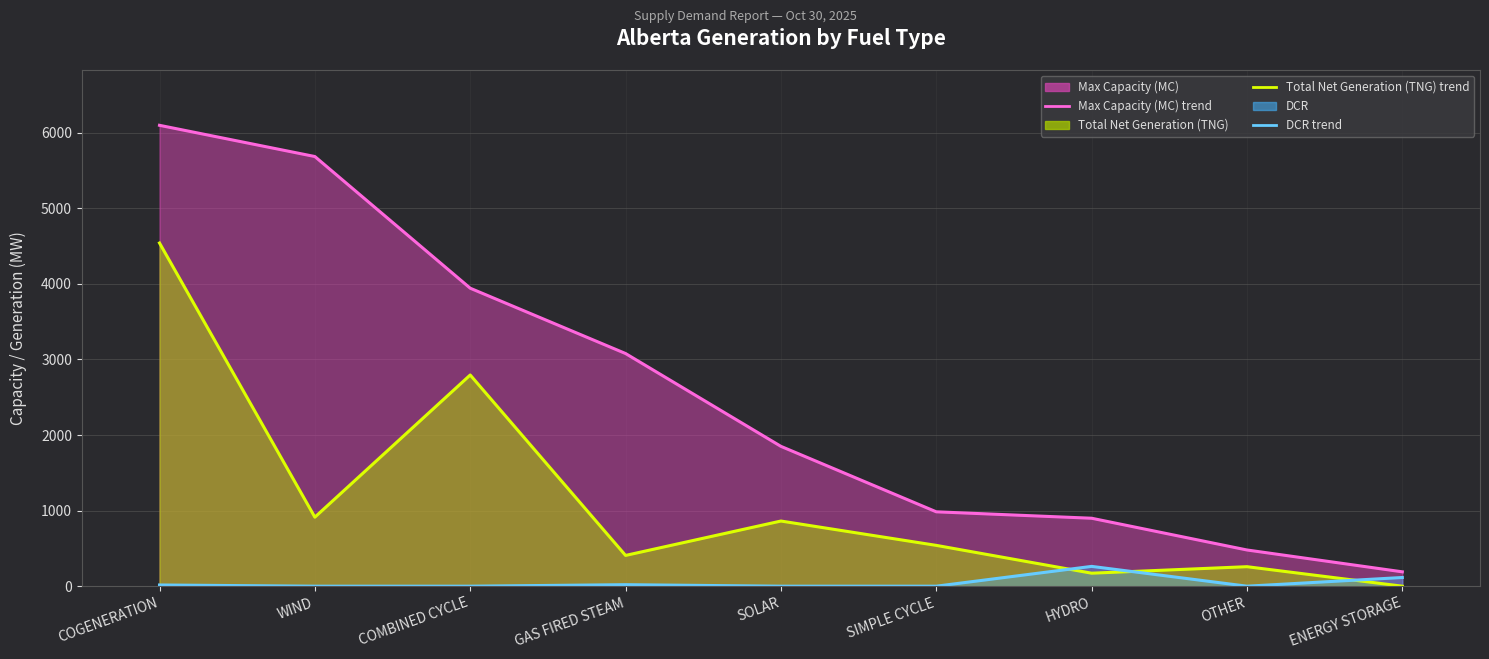

What is the approximate value of Total Net Generation (TNG) (line) at WIND, to the nearest 10?

910